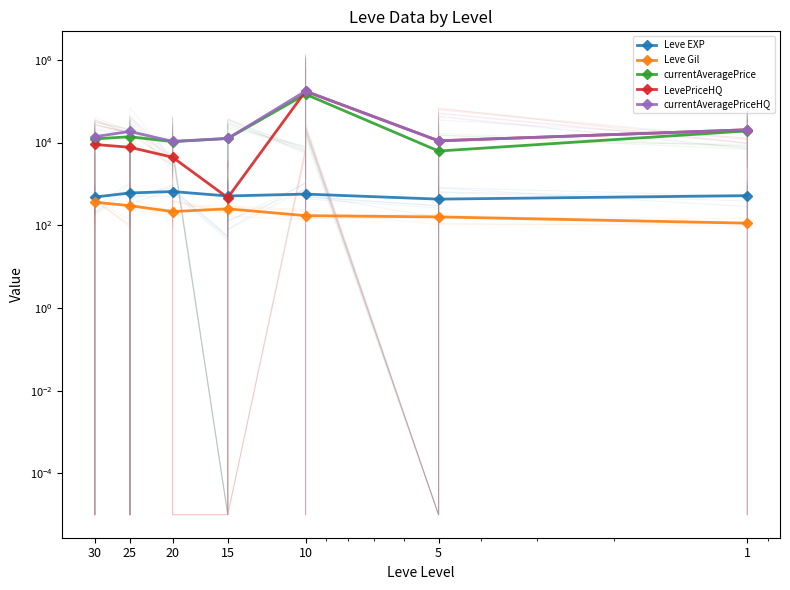

Rank the series by their maximum value, from lowest to highest.

Leve Gil, Leve EXP, currentAveragePrice, LevePriceHQ, currentAveragePriceHQ